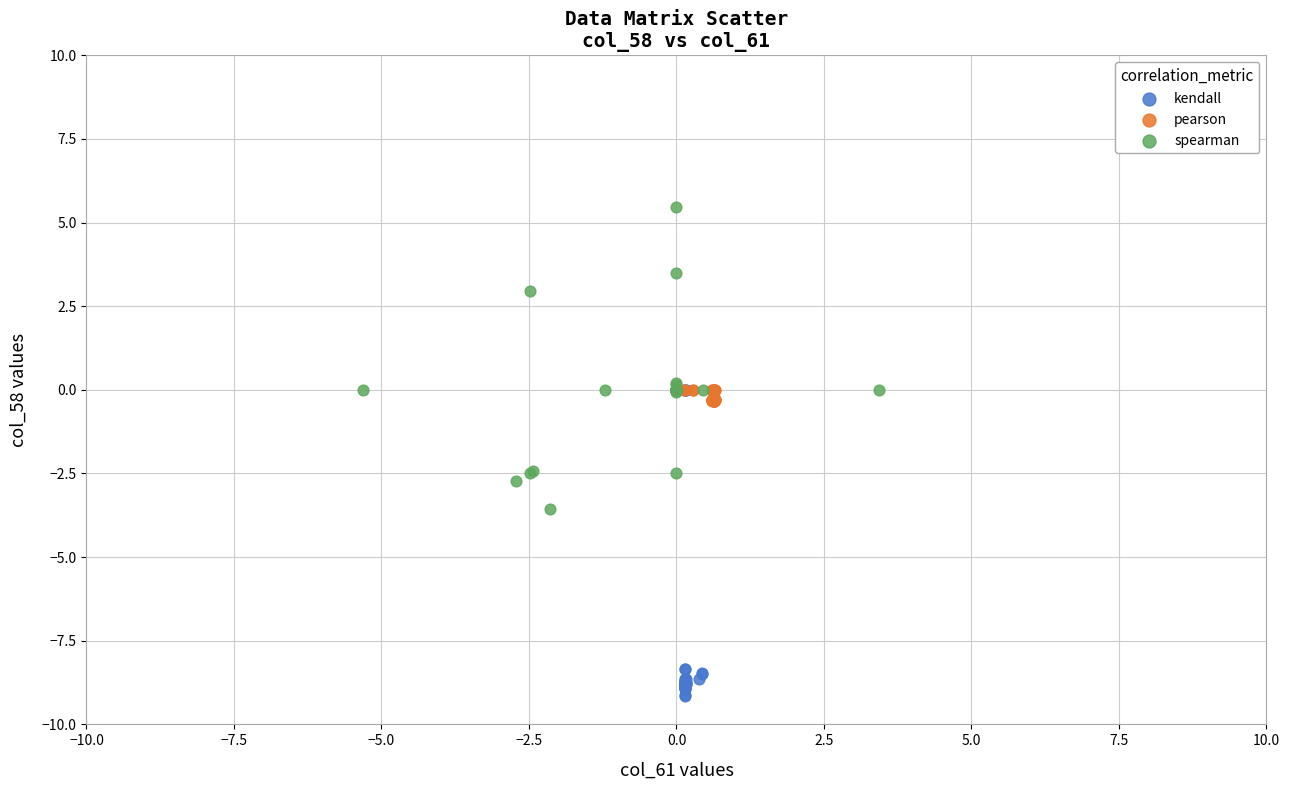

Which series reaches the maximum Y coordinate?

spearman